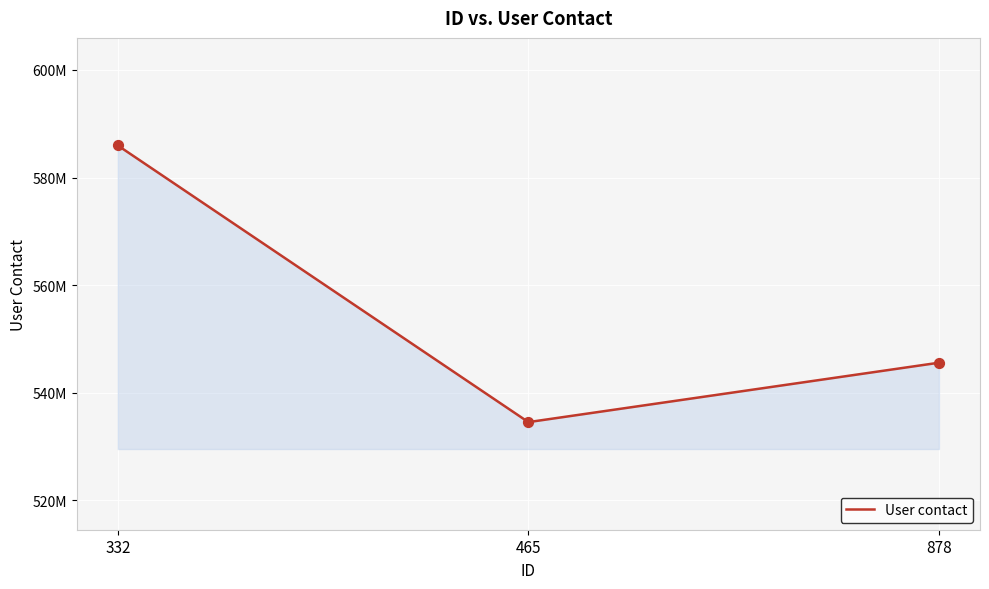

What is the ratio of the value at 332 to the value at 878?

1.1